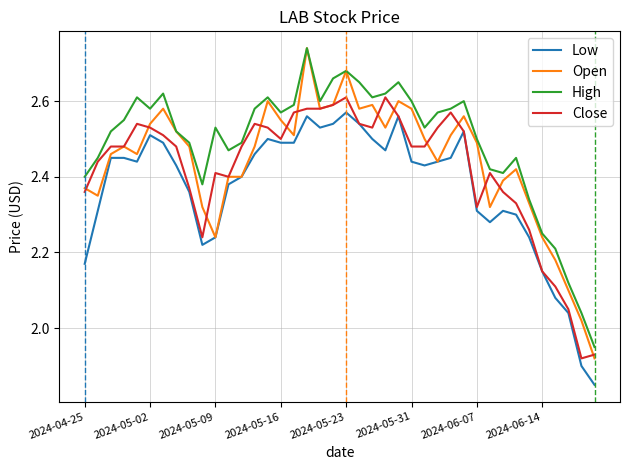

True or false: Low and High intersect in this chart.

False